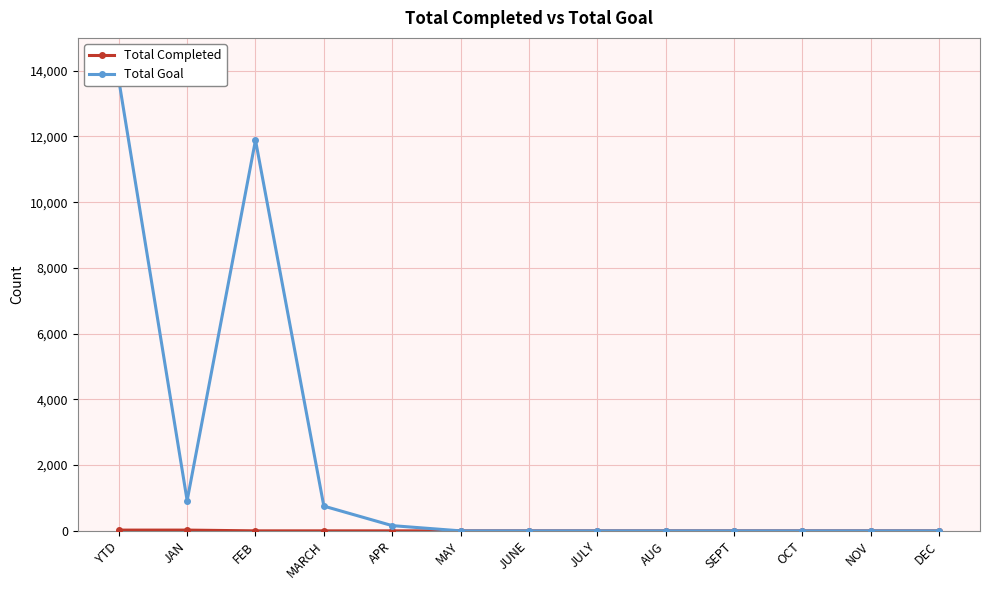

Between AUG and MAY, which is larger?

AUG